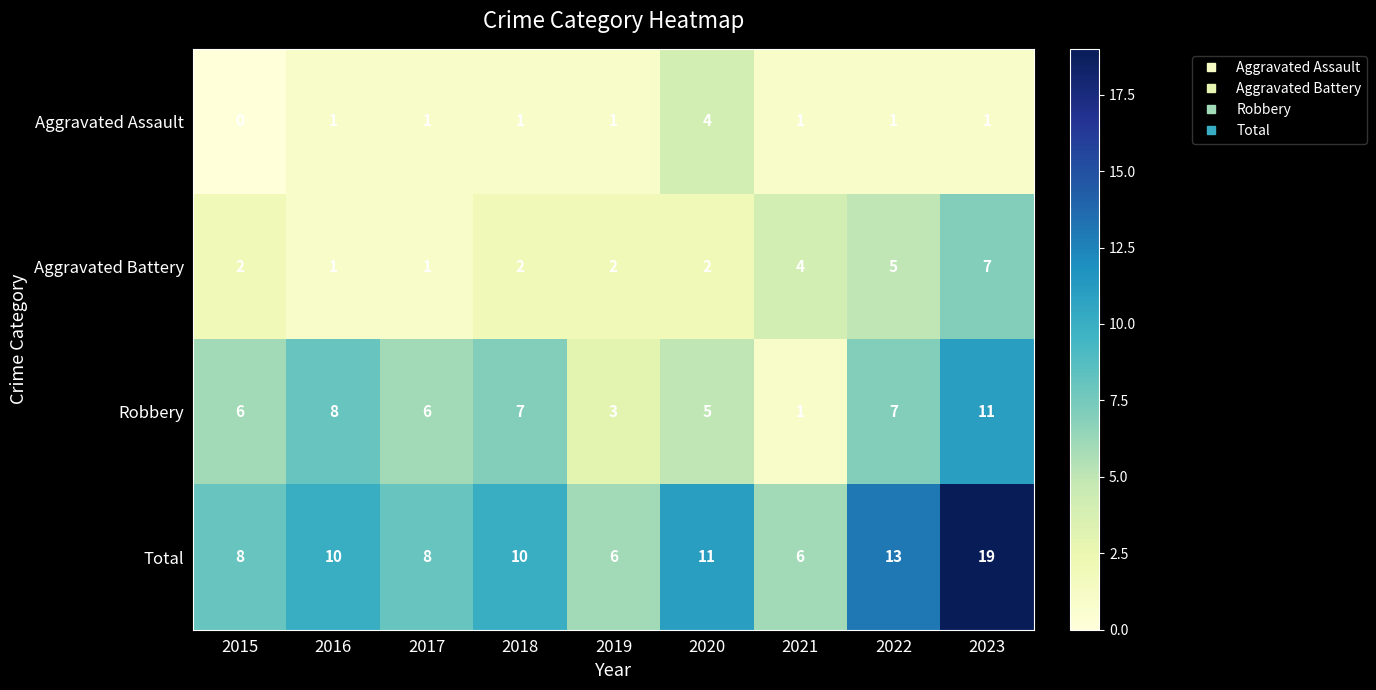

List the series in order of their overall mean, lowest first.

Aggravated Assault, Aggravated Battery, Robbery, Total